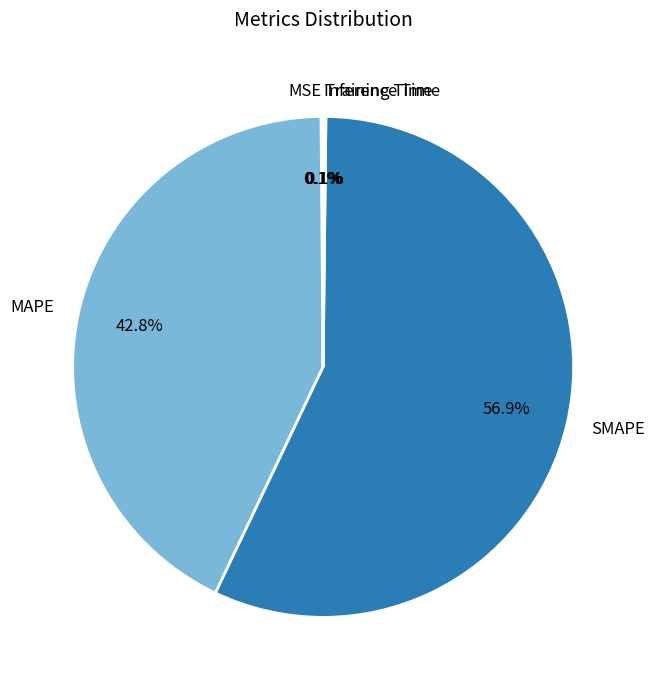

Which slice represents more than half of the pie?

SMAPE